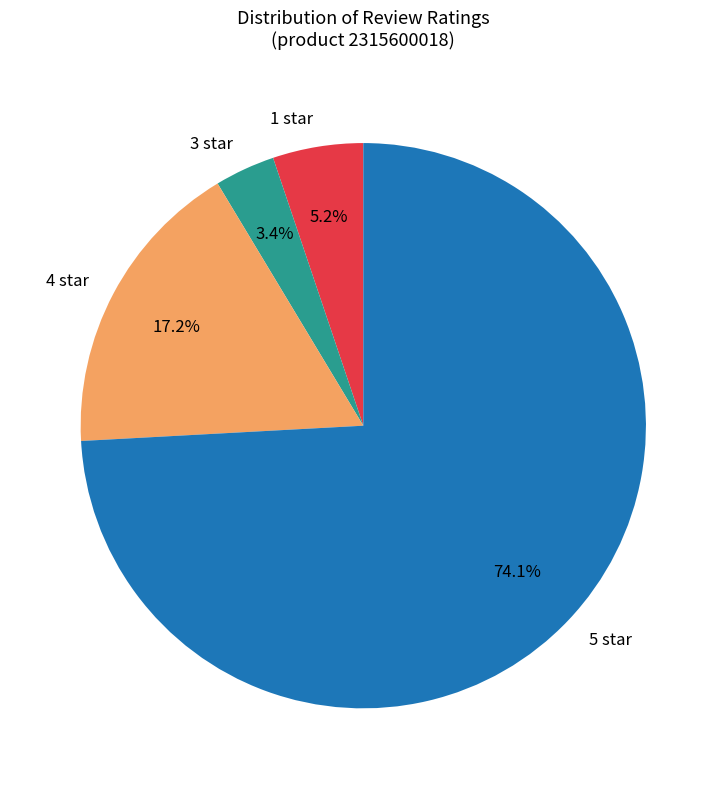

Which category has the biggest portion of the pie?

5 star